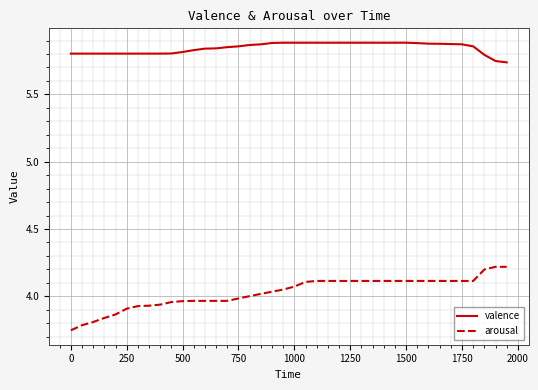

True or false: arousal and valence cross at least once.

False